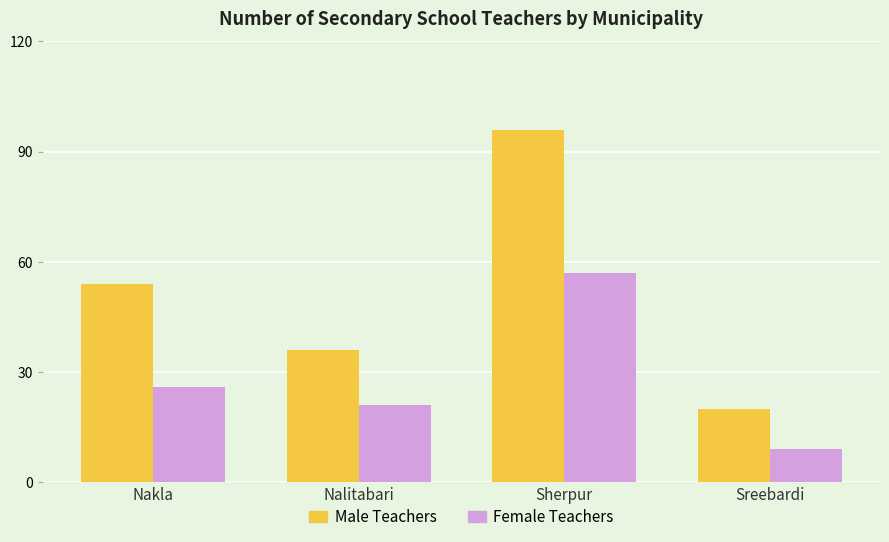

What is the difference between the maximum and minimum values in the Male Teachers series?

76